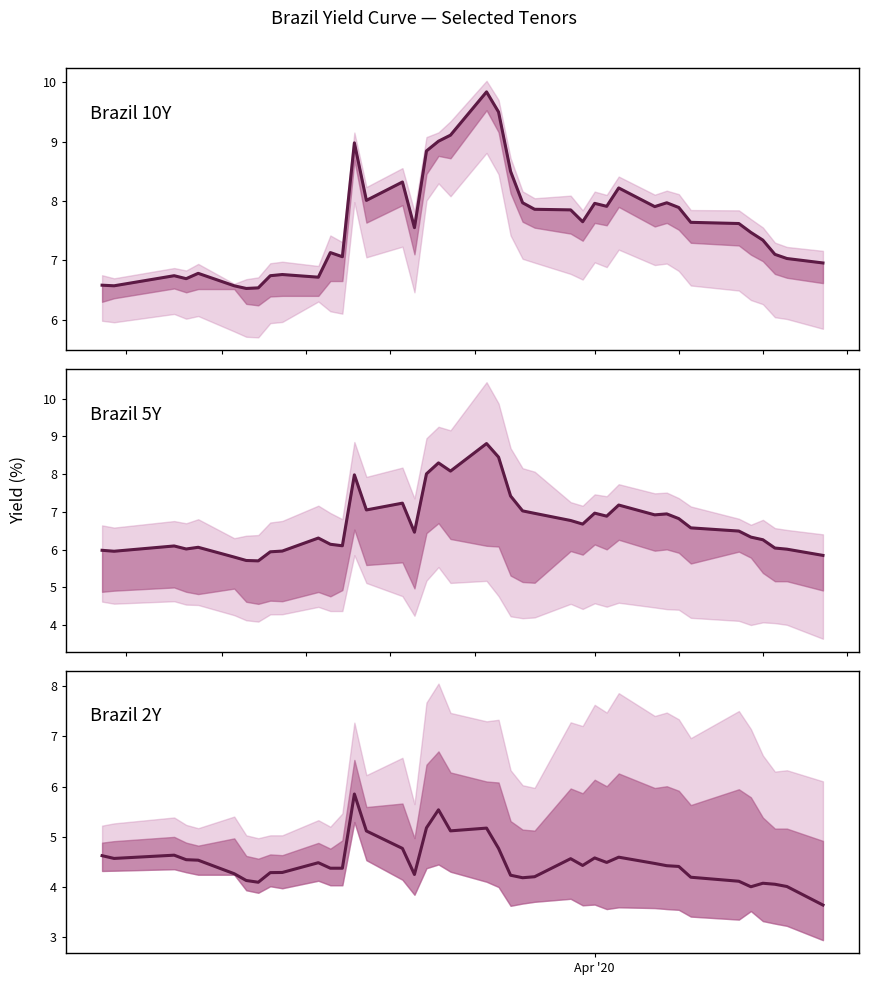

Does the chart display data point markers on the line(s)?

No